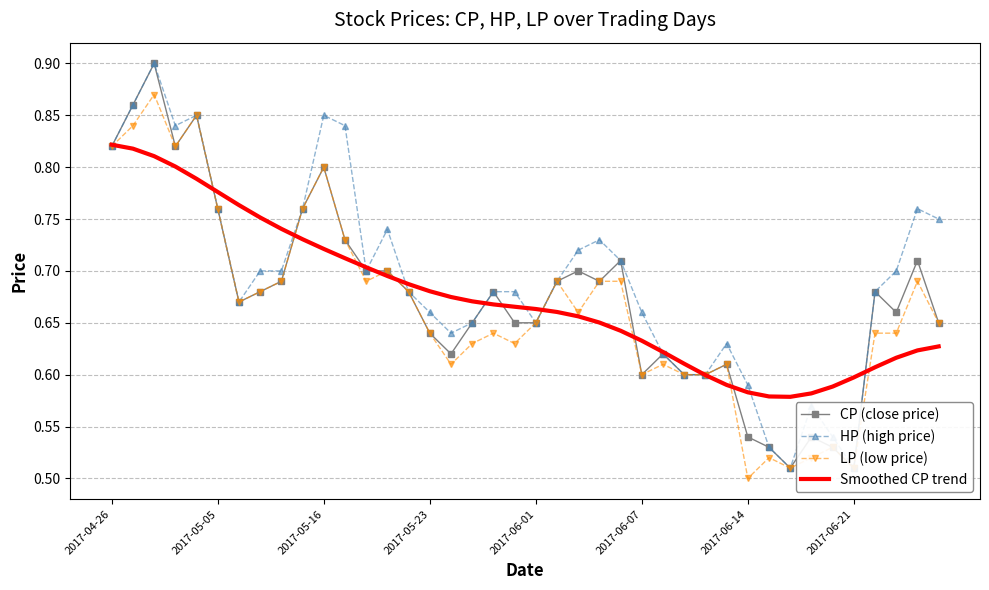

What is the smallest value displayed?

0.5